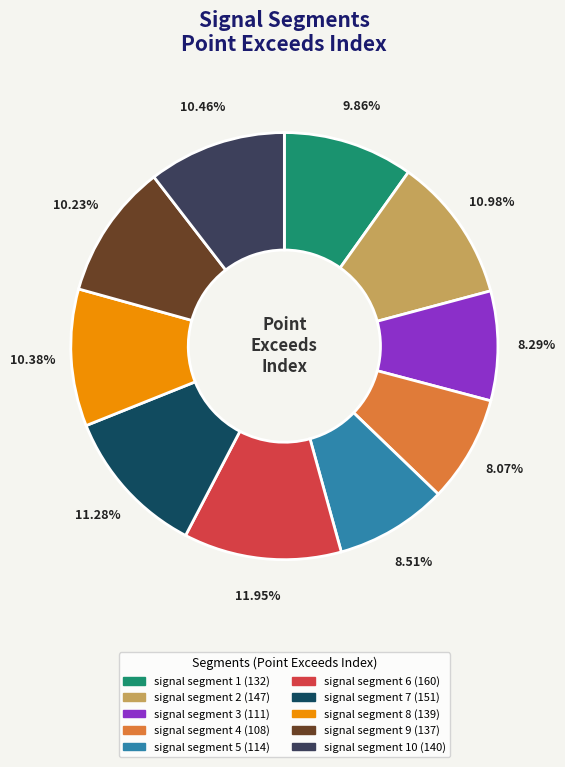

How many slices are in this pie chart?

10